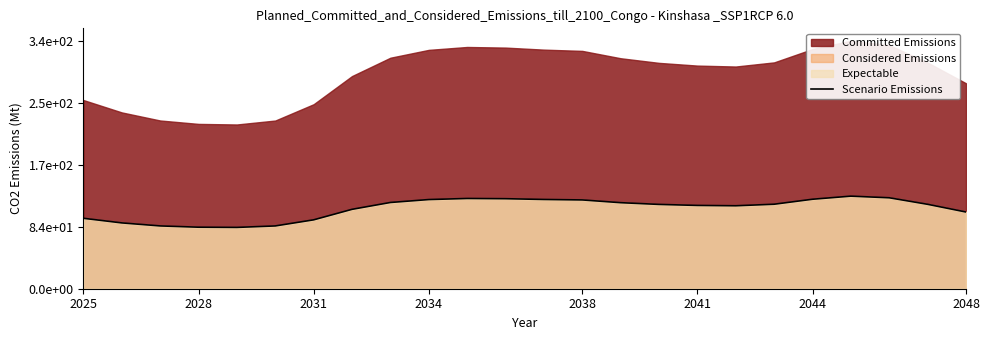

Reading right to left, extract all data points from this chart.

104.3	114.8	123.6	125.9	121.7	114.9	112.8	113.3	114.6	117.0	120.7	121.4	122.4	122.7	121.2	117.3	107.9	93.7	85.4	83.4	83.7	85.4	89.5	95.8